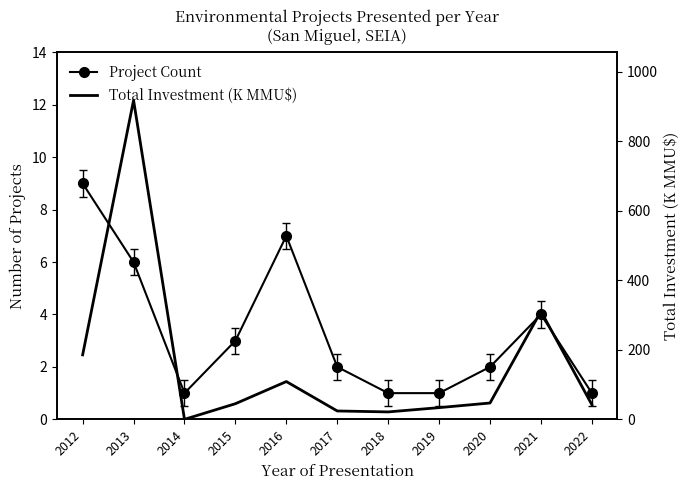

Reading left to right, list all the values displayed in this chart.

Project Count: 2012=9.0	2013=6.0	2014=1.0	2015=3.0	2016=7.0	2017=2.0	2018=1.0	2019=1.0	2020=2.0	2021=4.0	2022=1.0
Total Investment (K MMU$): 2012=185.4	2013=917.8	2014=0.0	2015=45.0	2016=108.7	2017=24.1	2018=21.4	2019=33.7	2020=47.0	2021=310.8	2022=42.2